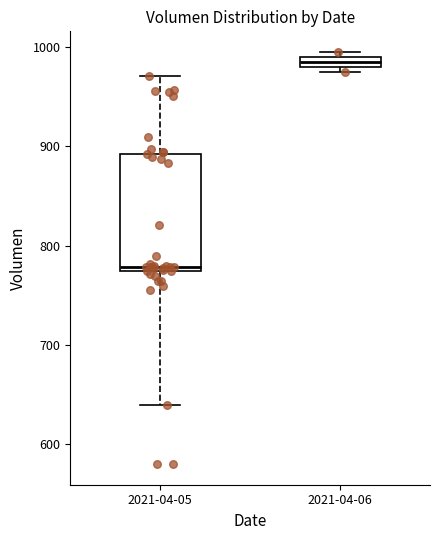

Which box has the highest median line?

2021-04-06